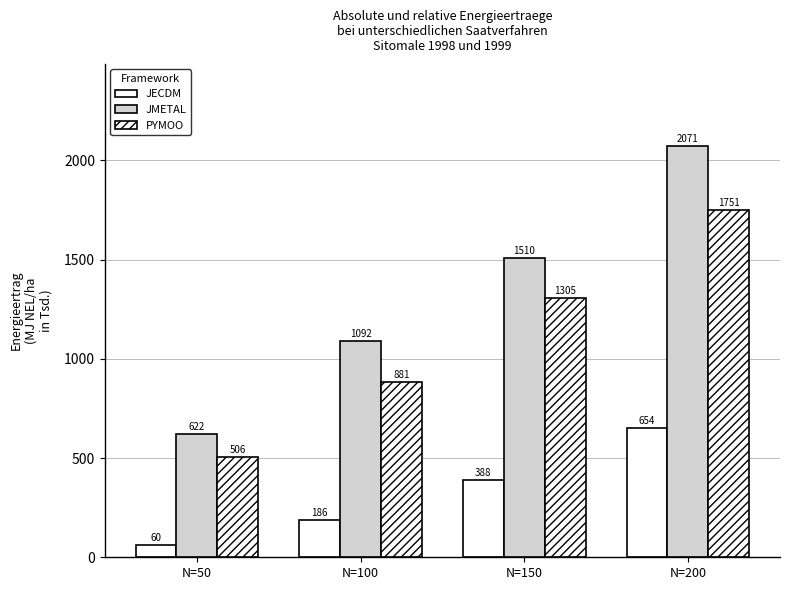

How many bars are there in total?

12